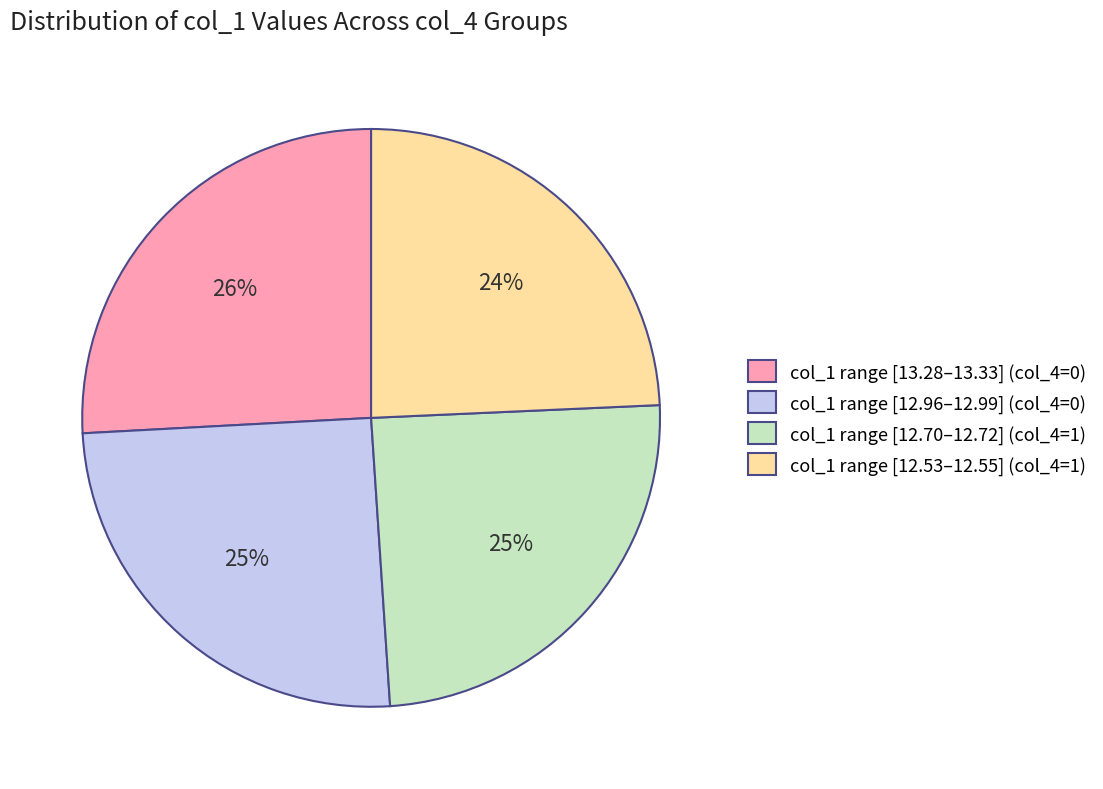

Which category has the biggest portion of the pie?

col_1 range [13.28–13.33] (col_4=0)